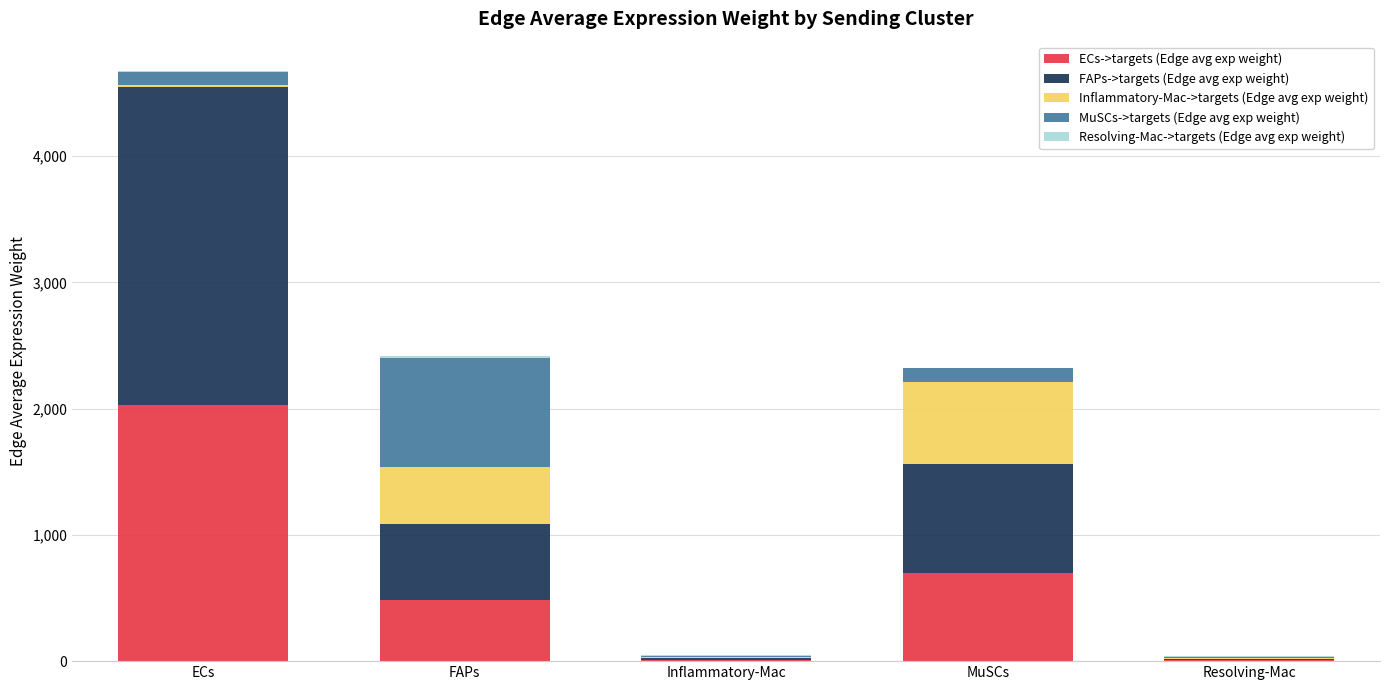

What is the total value across all series at FAPs?

2414.7